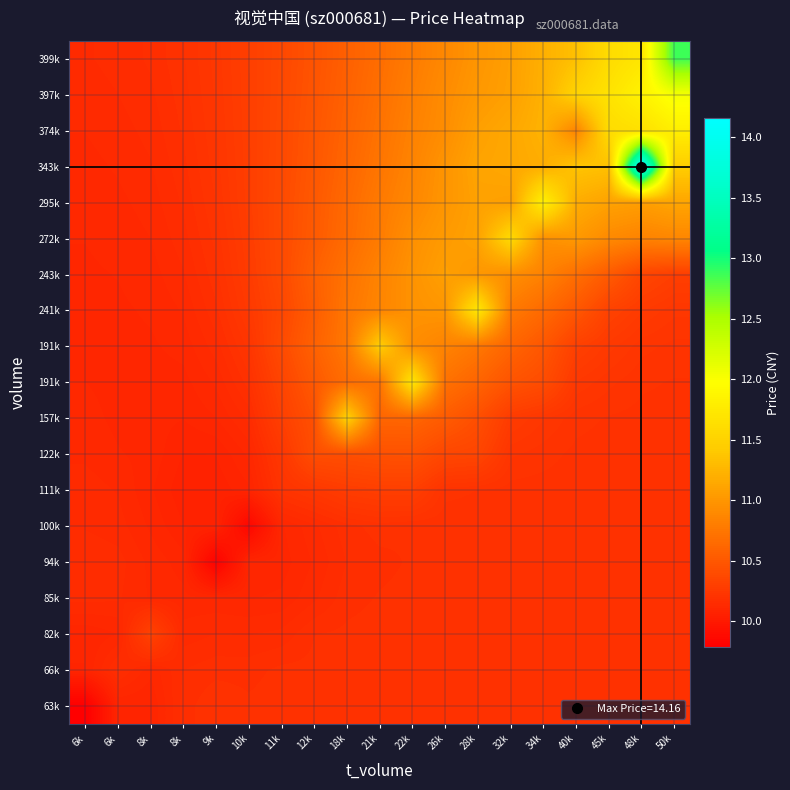

What is the smallest value displayed?

9.8